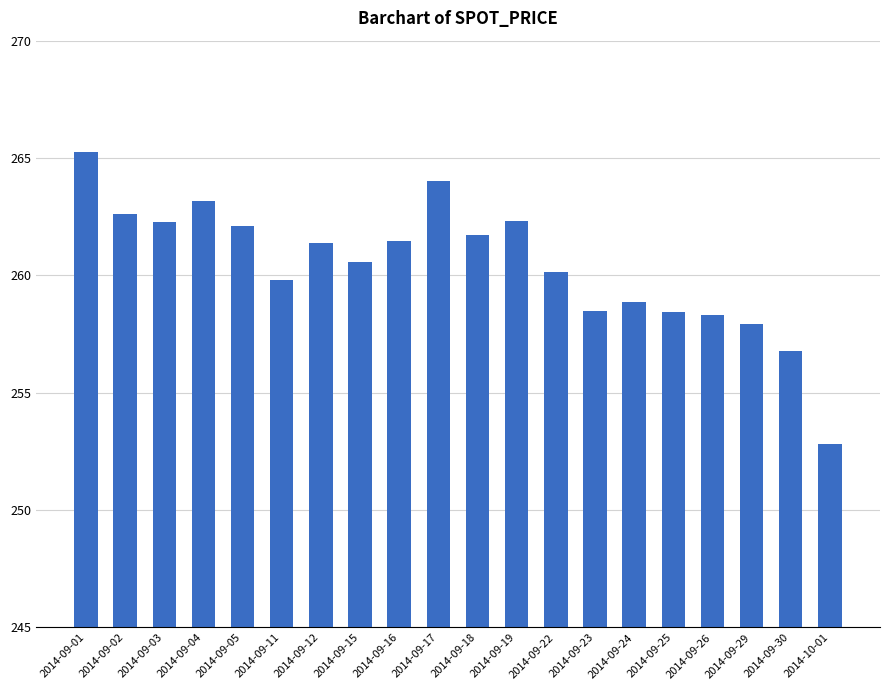

Which has a higher value, 2014-09-11 or 2014-09-04?

2014-09-04